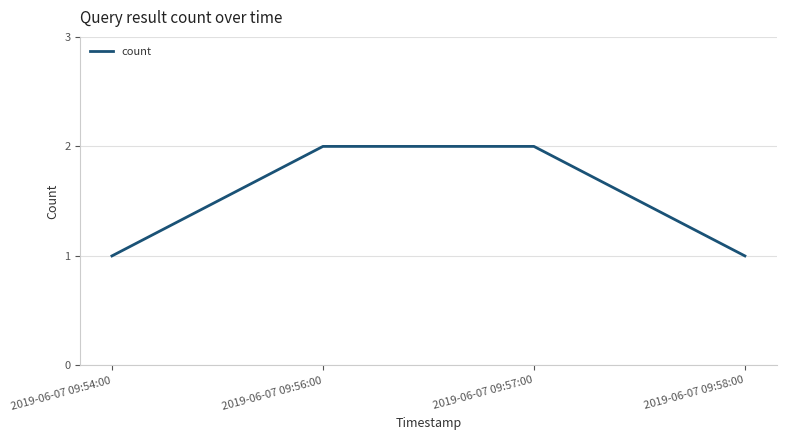

True or false: the data shows 0 at 2019-06-07 09:58:00.

False